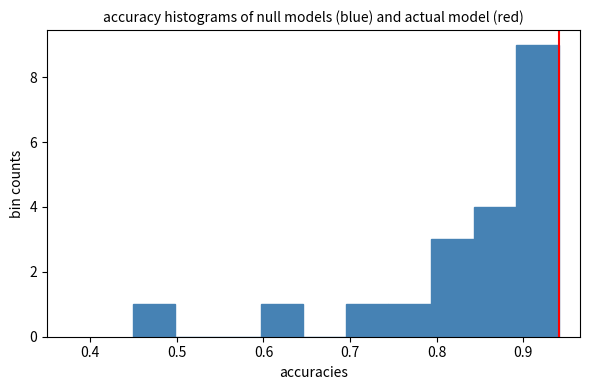

How tall is the bar that spans 0.45 to 0.50 on the x-axis? Neither the bar edges nor the heights are printed on the chart, so give them approximately, as read against the axes.

1